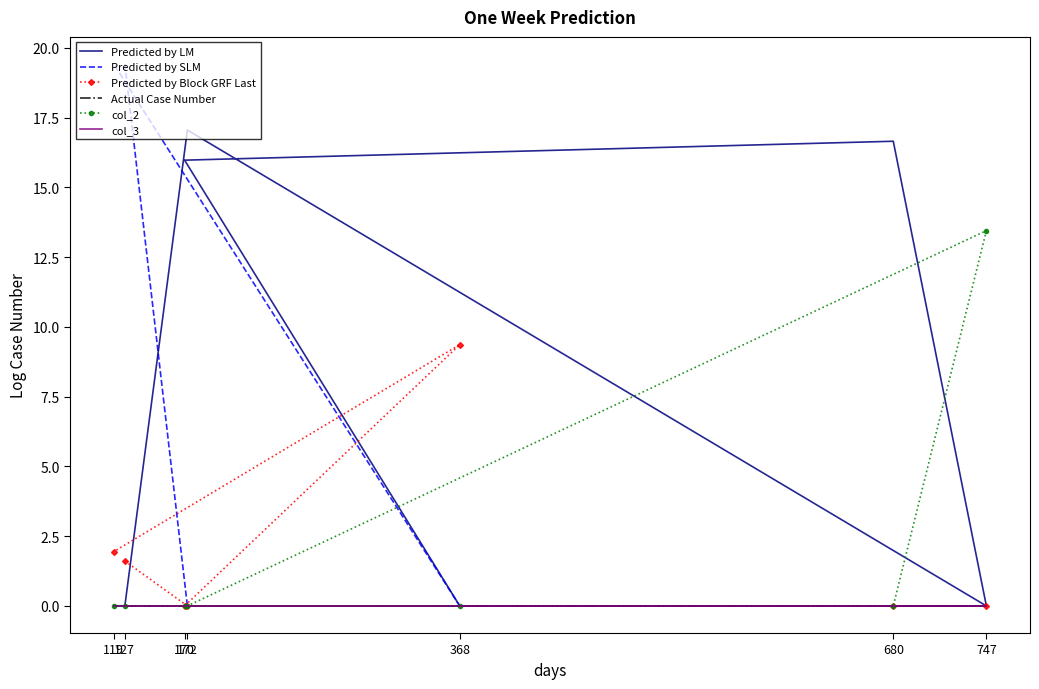

At how many categories does at least one series exceed 12?

6